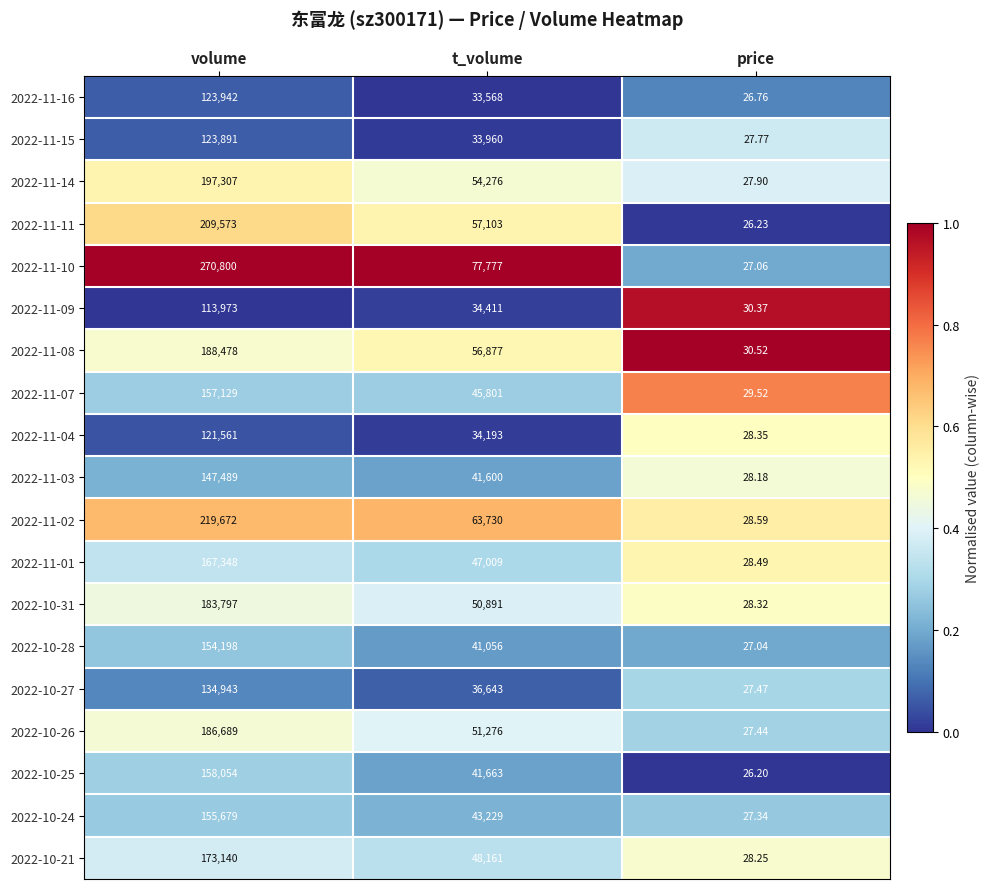

Rank the categories by 2022-11-15 value from highest to lowest.

volume, t_volume, price